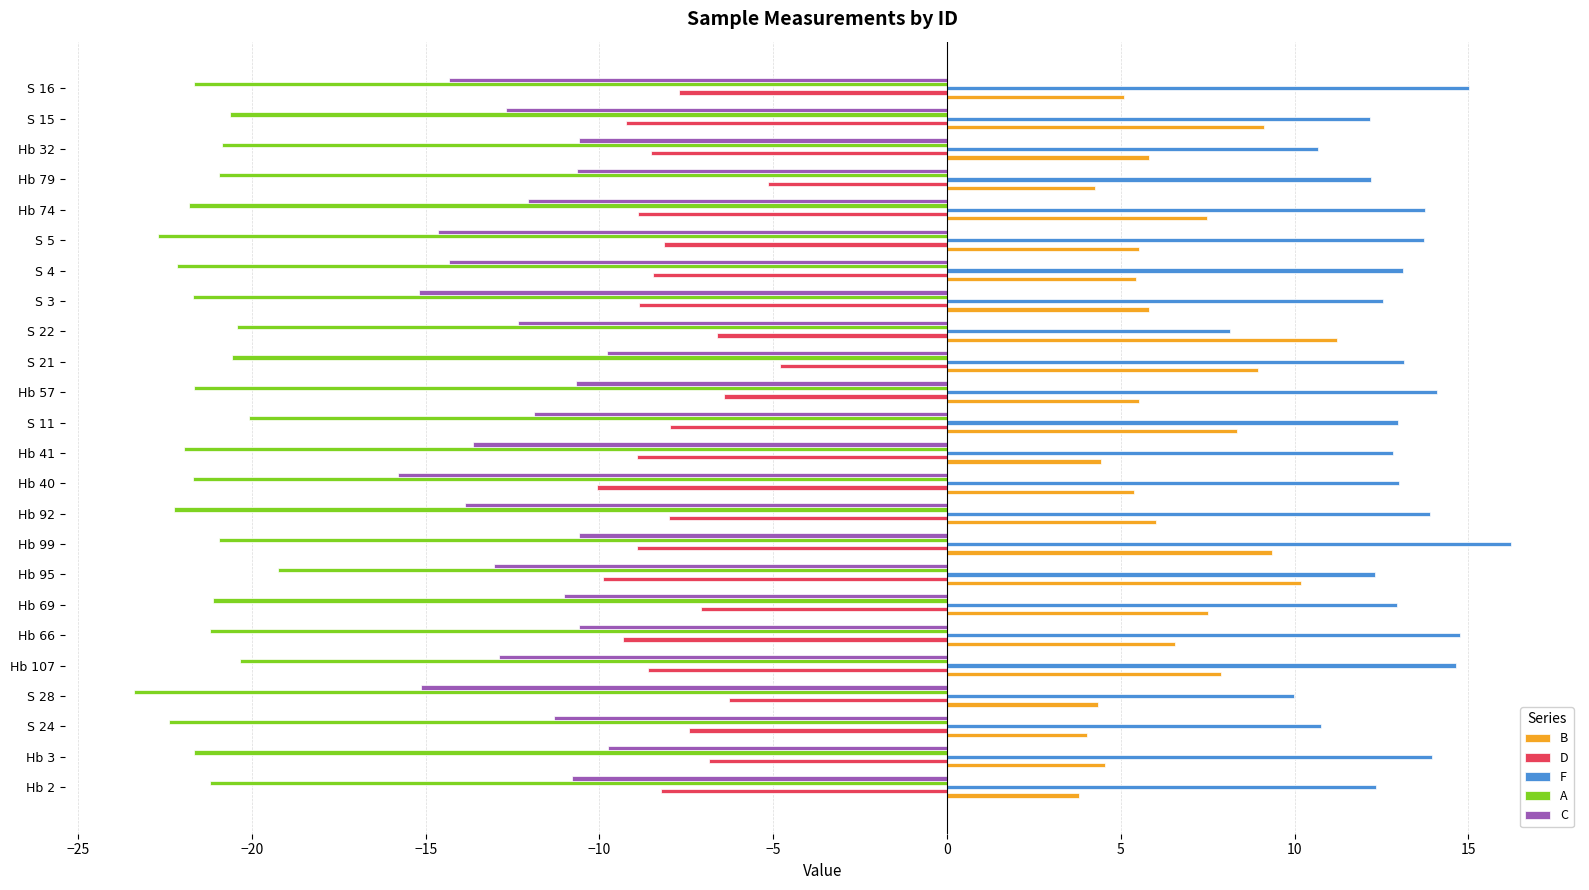

At which label does C reach its minimum?

Hb 40